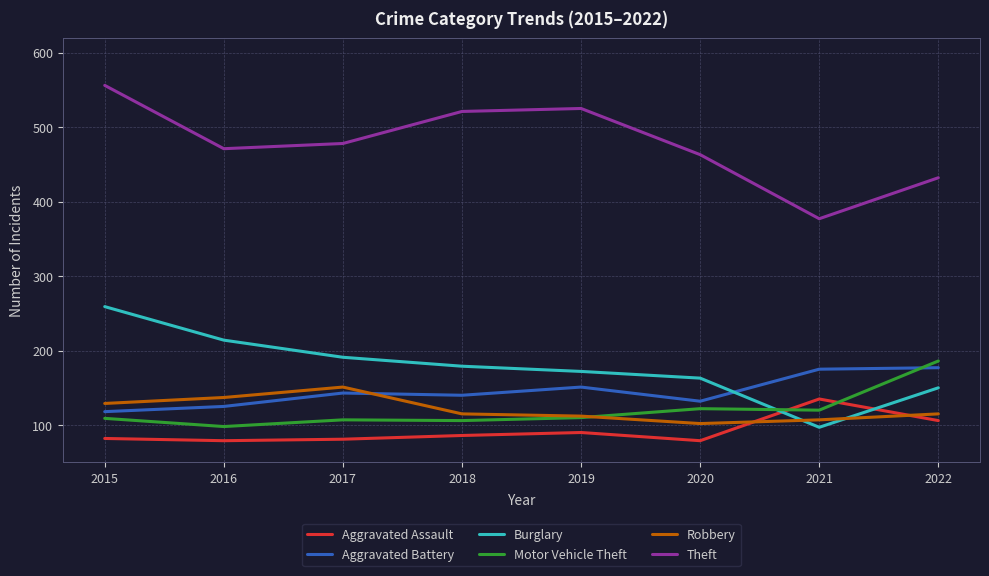

What is the difference between the highest and lowest values at 2022?

326